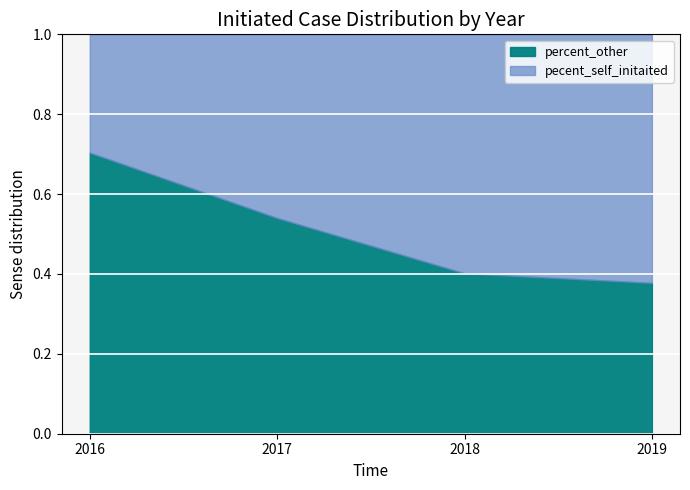

What is the difference between the maximum and minimum values in the pecent_self_initaited series?

32.6